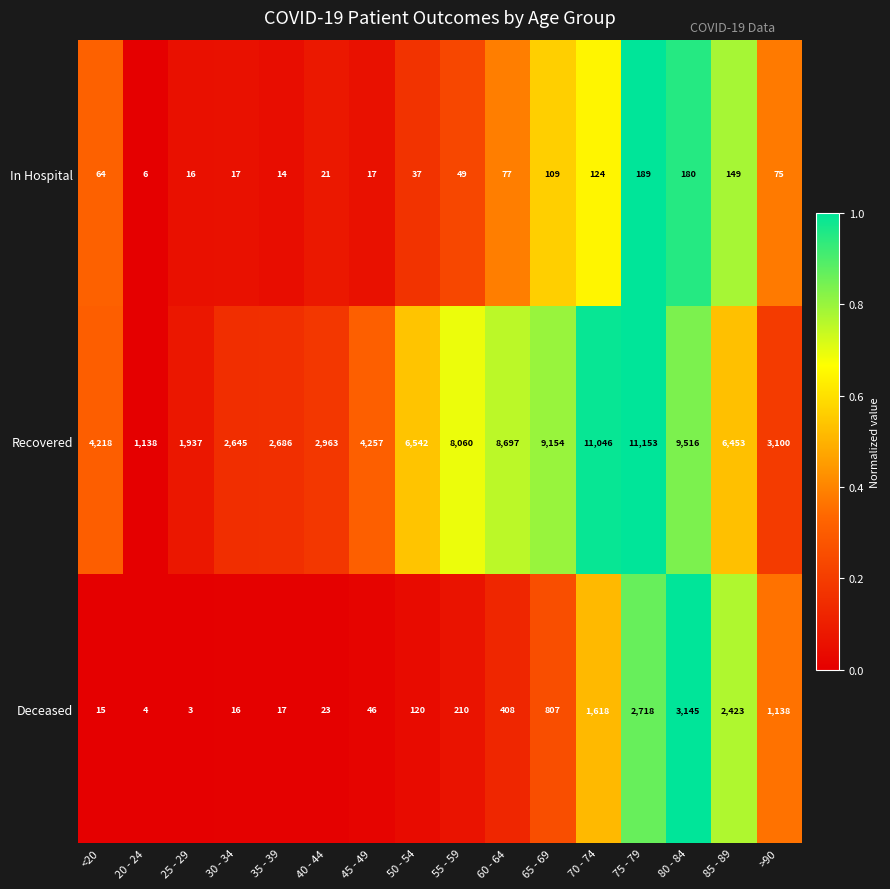

True or false: Deceased has a value of 36 at 40 - 44.

False